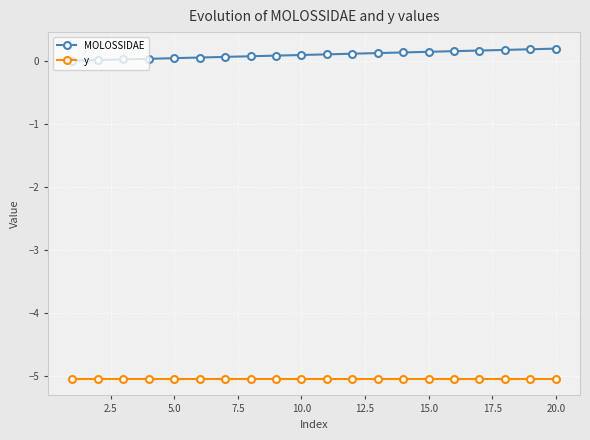

Rank the series by their average value, from lowest to highest.

y, MOLOSSIDAE